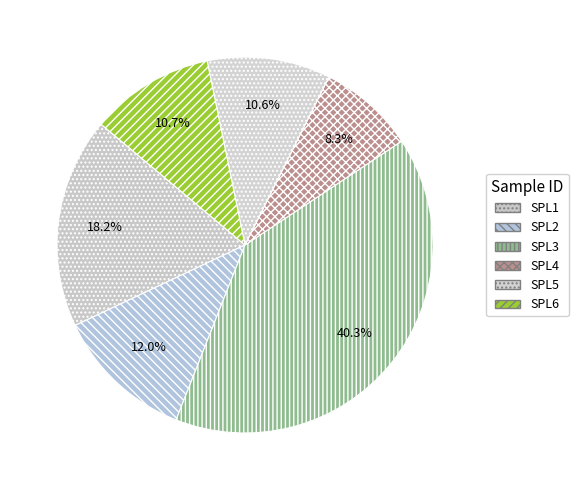

How many slices are in this pie chart?

6